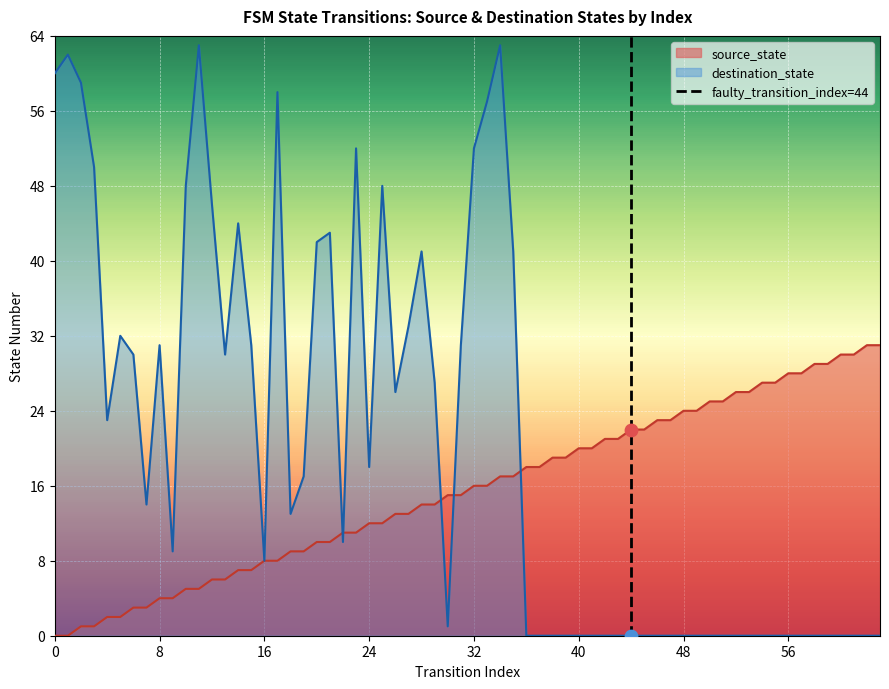

The source_state series shows 0 at 0. True or false?

True